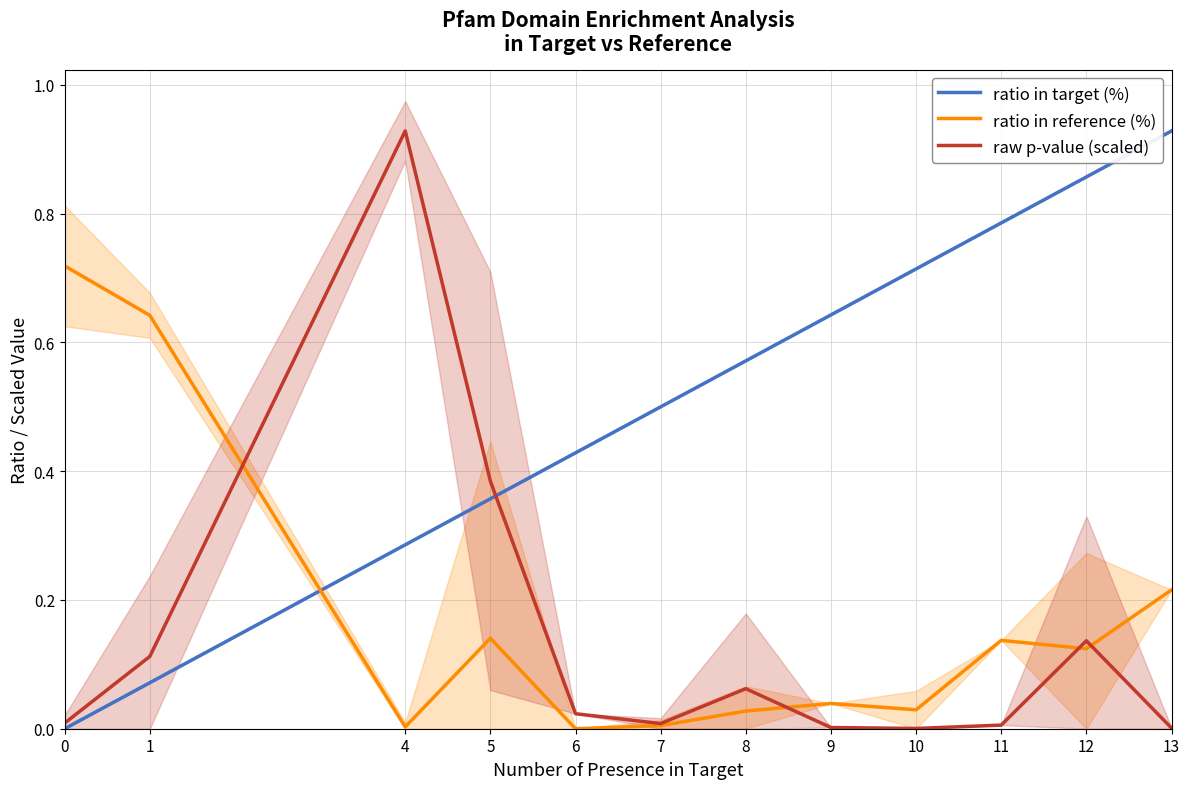

How many lines are shown in the chart?

3